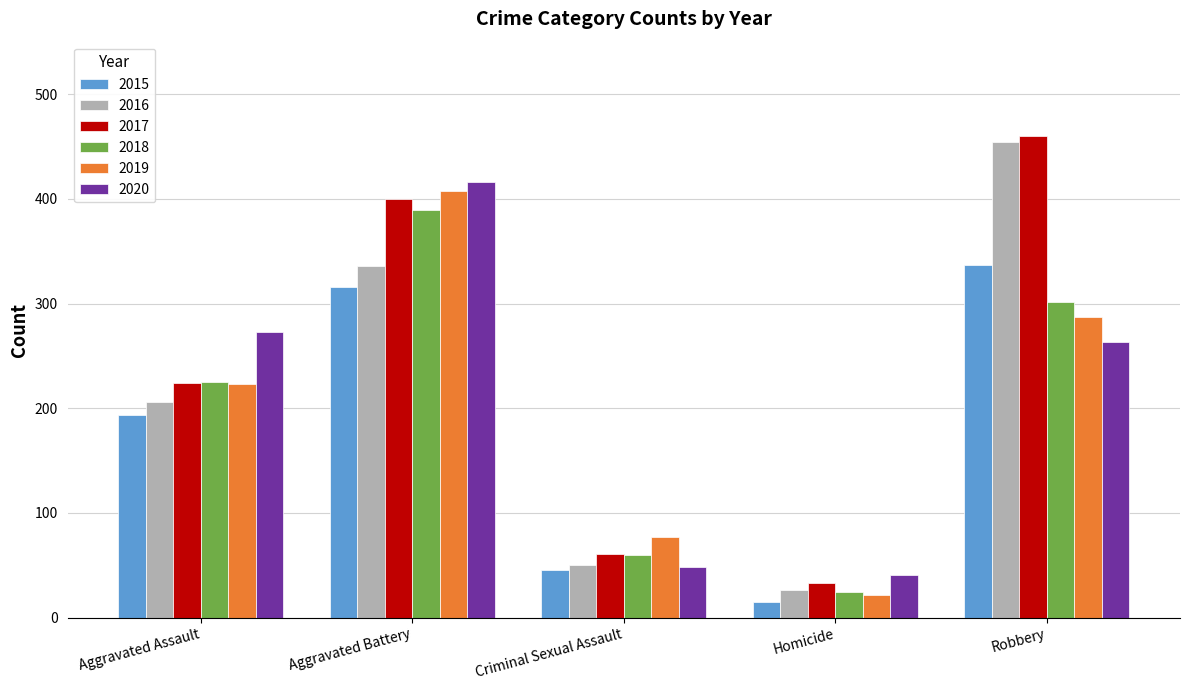

How many distinct data groups are displayed?

6